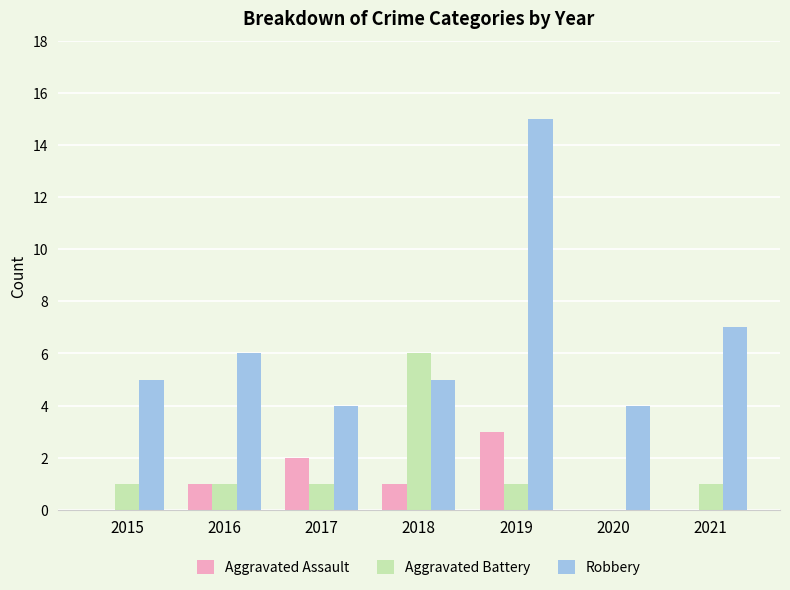

Reading left to right, what are all the values shown in this chart?

Aggravated Assault: 2015=0	2016=1	2017=2	2018=1	2019=3	2020=0	2021=0
Aggravated Battery: 2015=1	2016=1	2017=1	2018=6	2019=1	2020=0	2021=1
Robbery: 2015=5	2016=6	2017=4	2018=5	2019=15	2020=4	2021=7